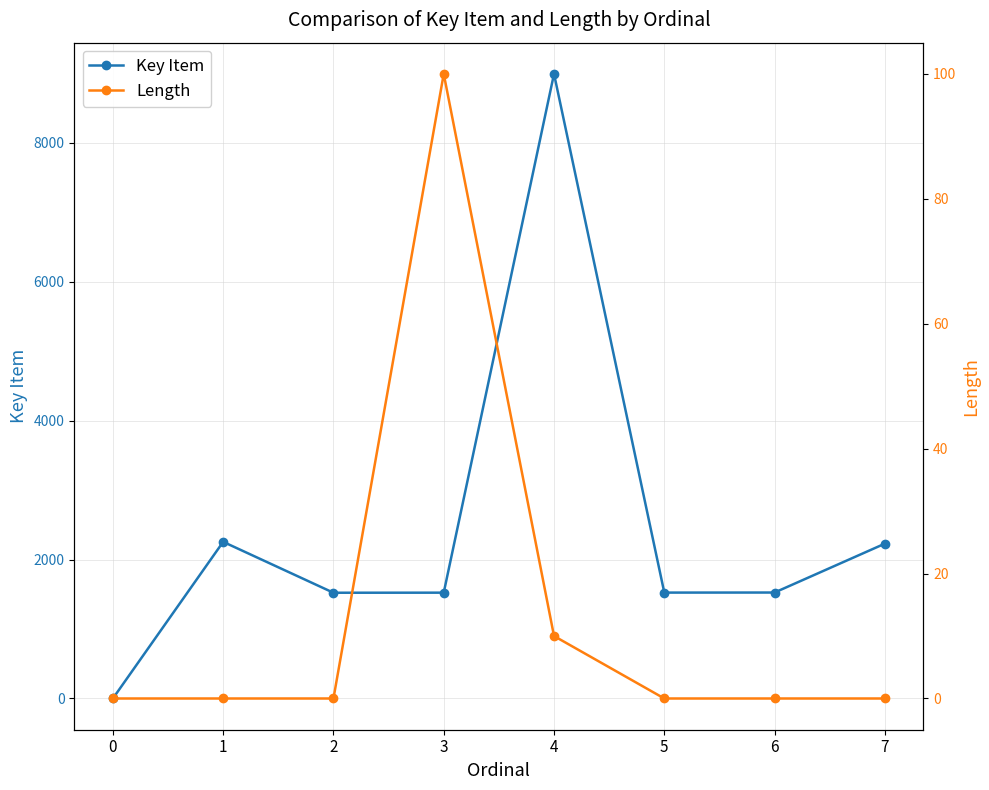

Rank the series by their average value, from highest to lowest.

Key Item, Length